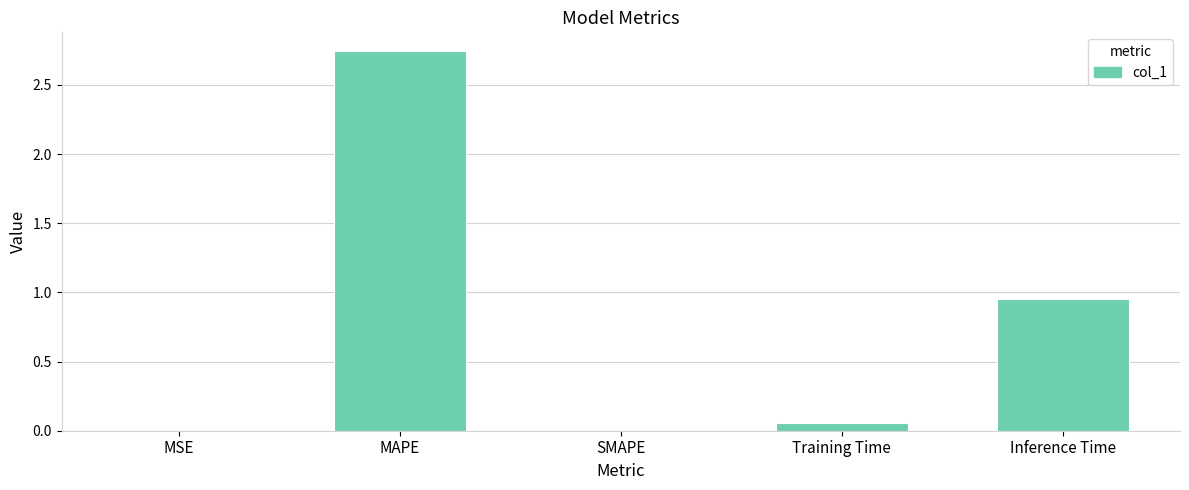

What is the sum of all values?

3.8